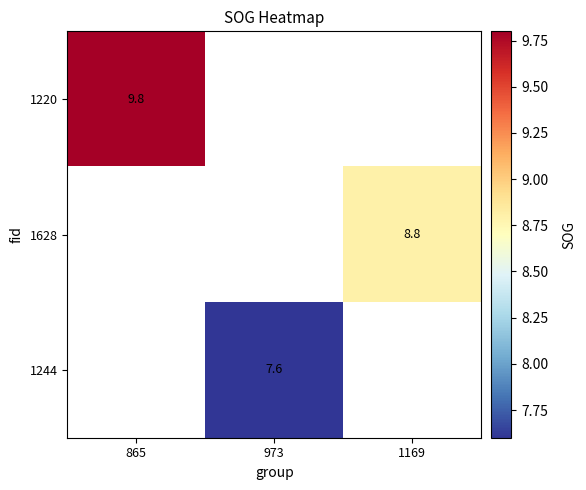

Which label corresponds to the largest value in the chart?

865